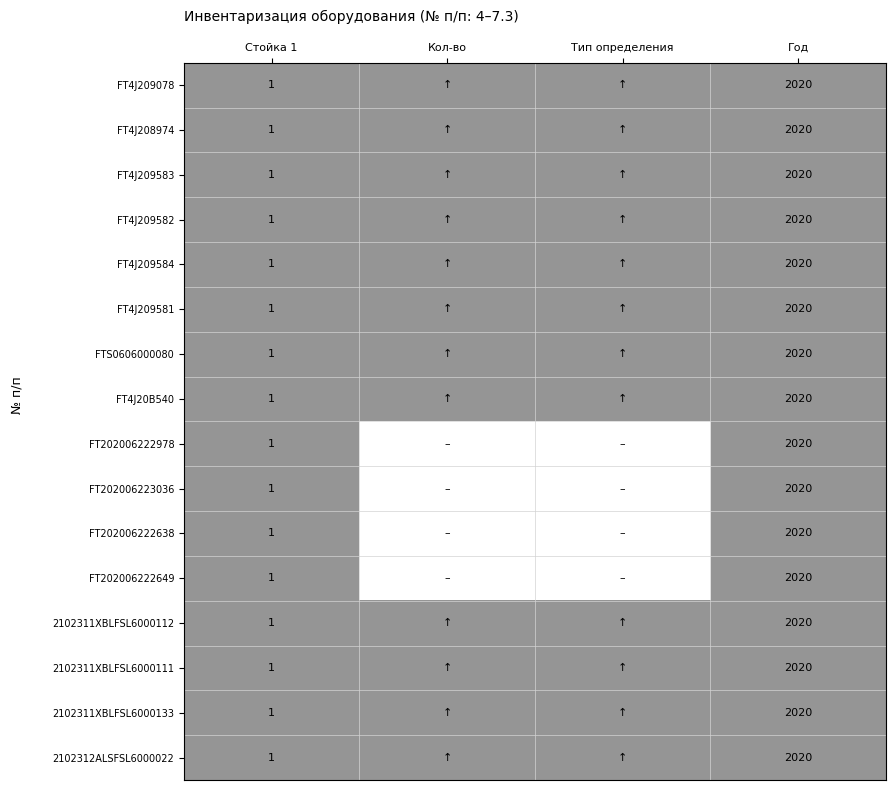

True or false: FTS0606000080 has a value of 1 at Стойка 1.

True